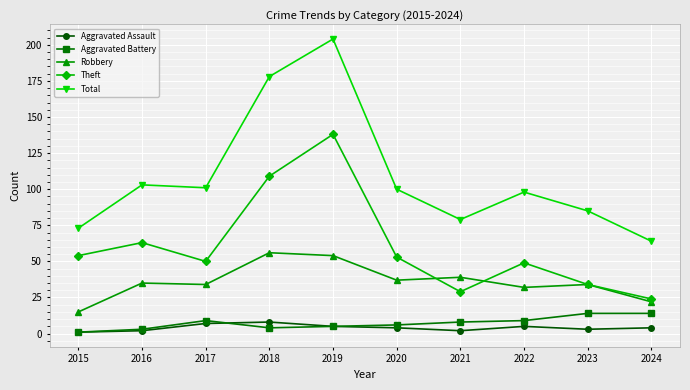

The value of Theft at 2021 is 45. True or false?

False